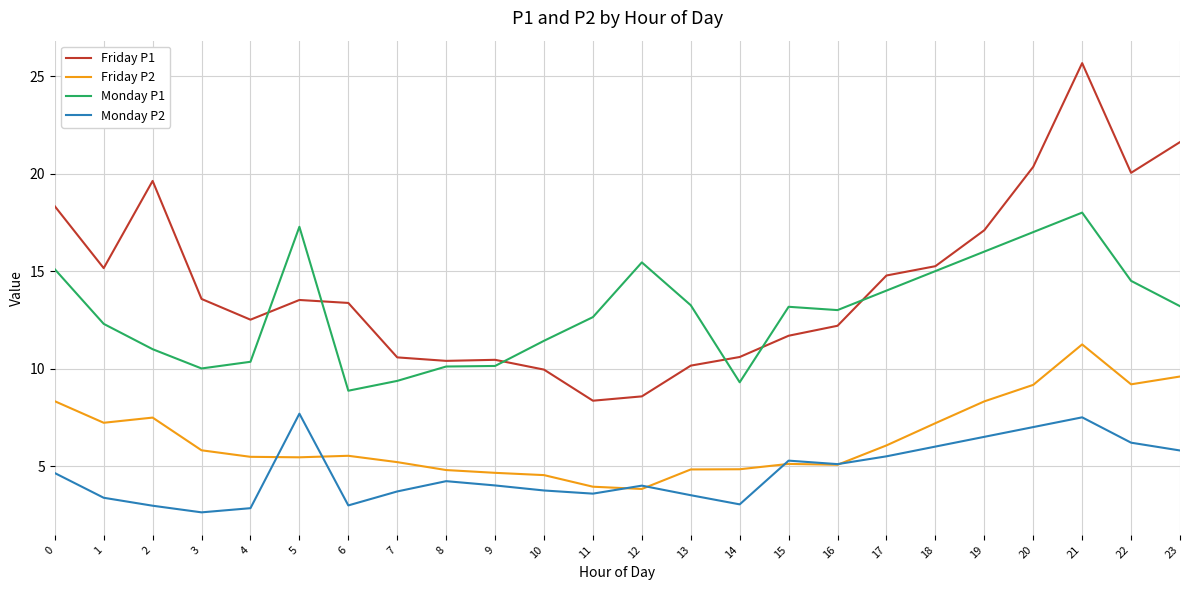

At which category is the sum across all series the highest?

21